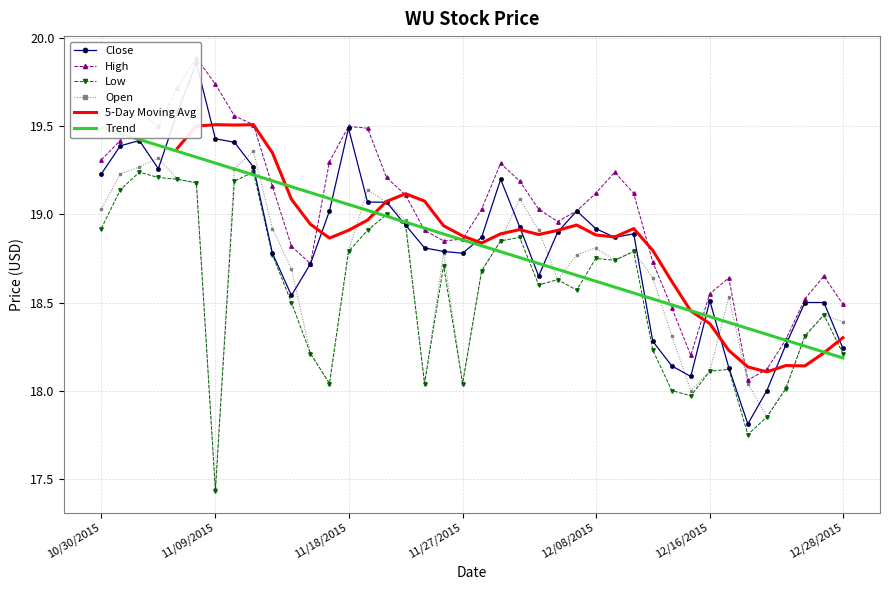

What position from the left is 12/28/2015?

40